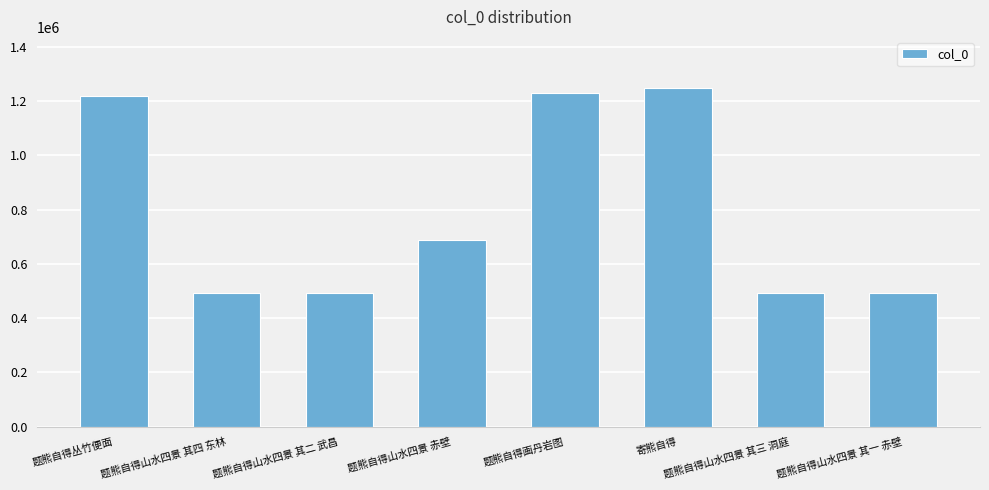

What is the value of the 1st bar from the left?

1219593